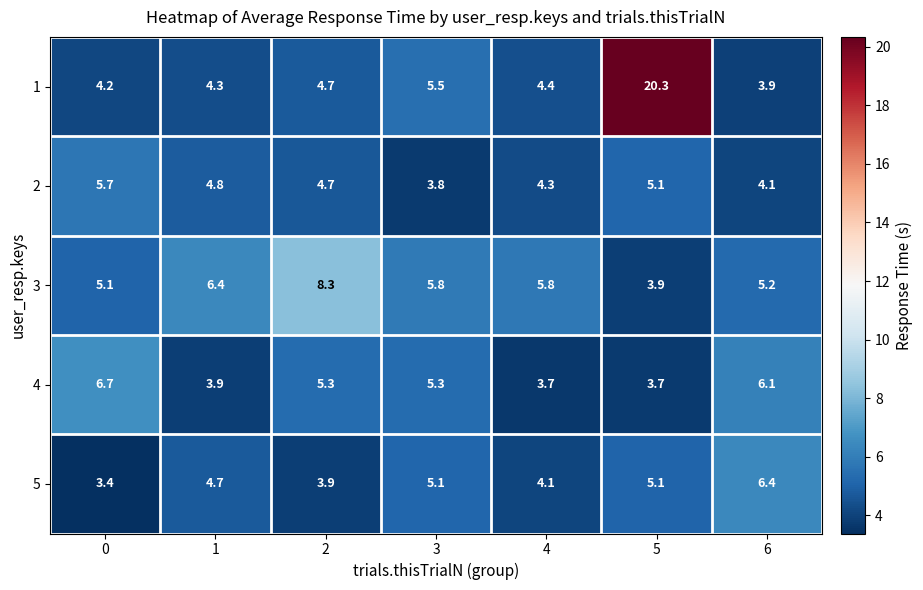

At which category does the chart reach its peak across all series?

5